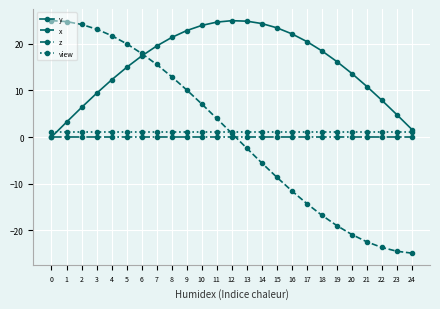

What is the smallest value displayed?

-24.9